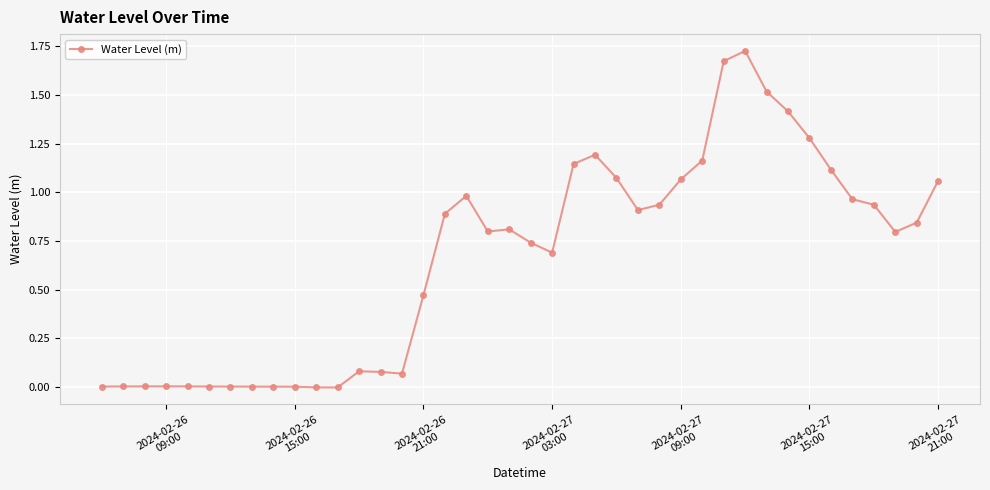

How many distinct data groups are displayed?

1